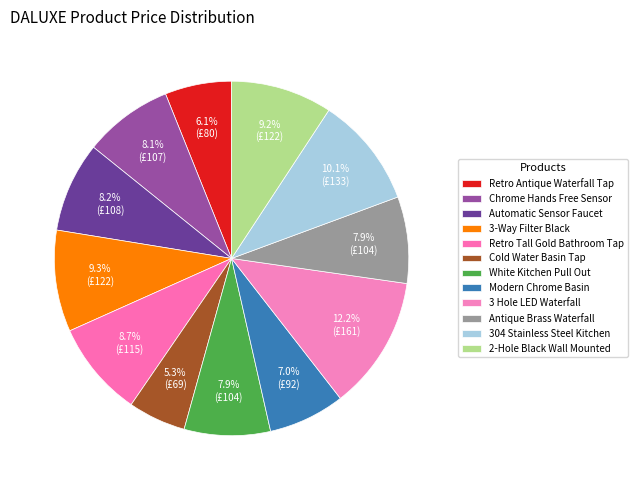

Is 3 Hole LED Waterfall the majority of the pie?

No